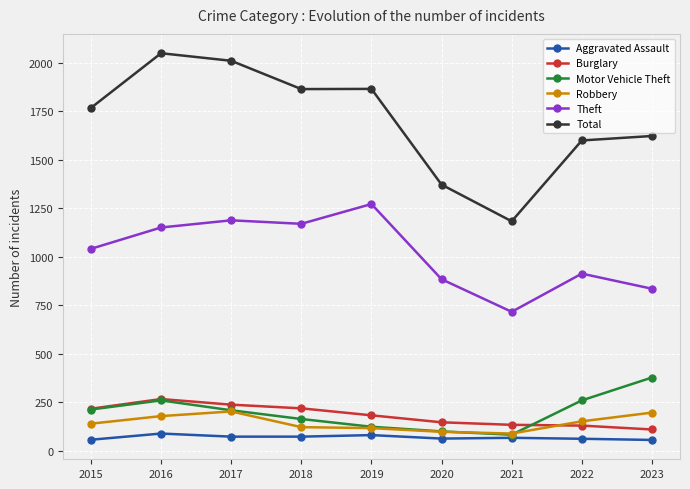

True or false: Theft and Burglary intersect in this chart.

False